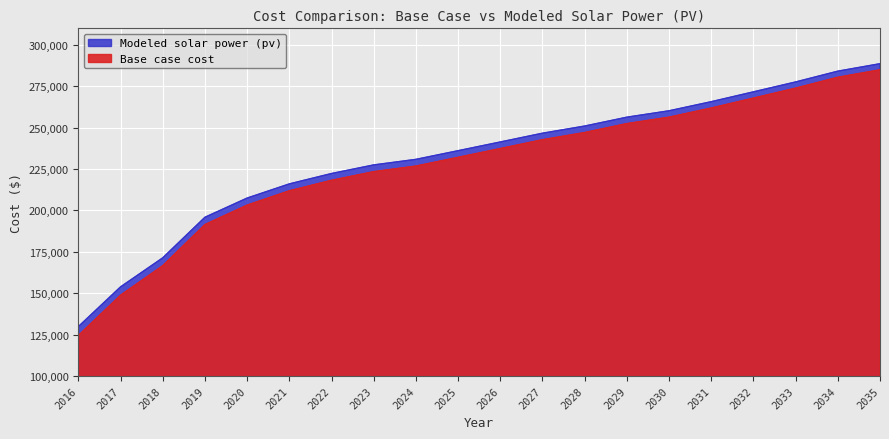

What is the average value of the Base case cost series?

227590.1